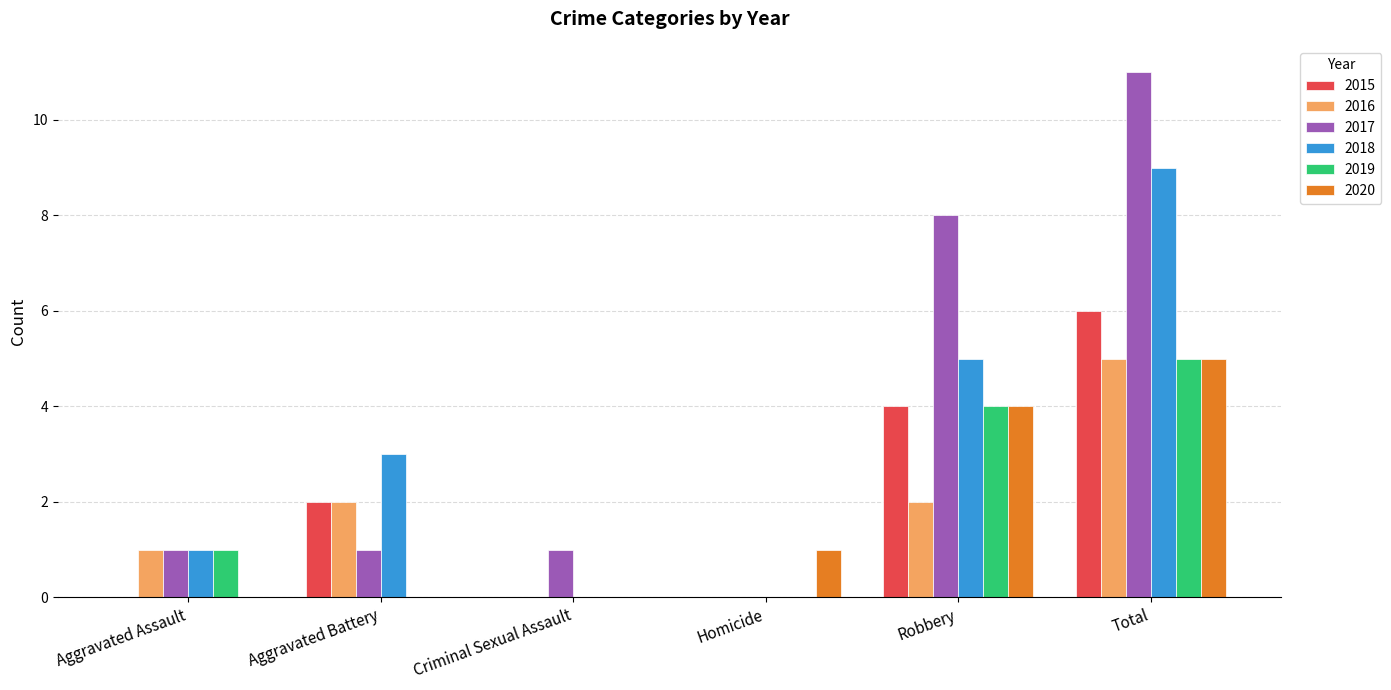

True or false: 2018 has a value of 5 at Robbery.

True